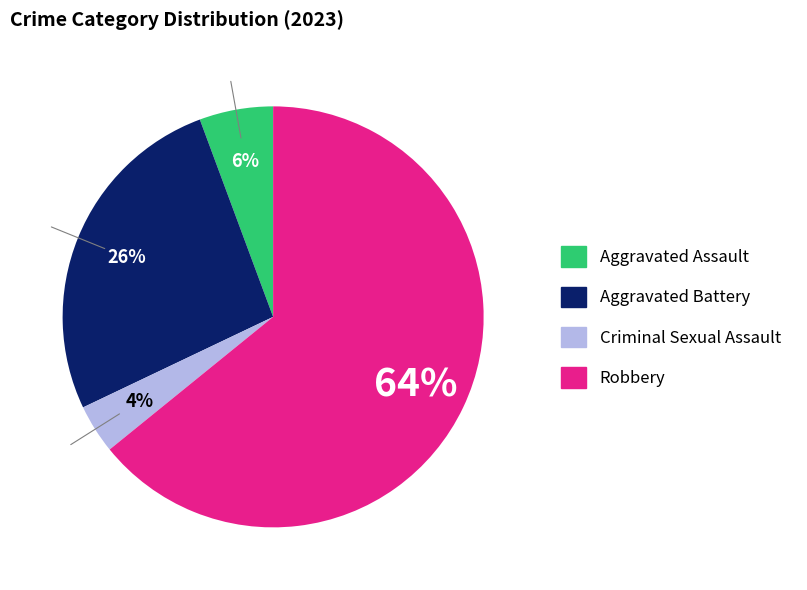

How many segments does this pie chart have?

4